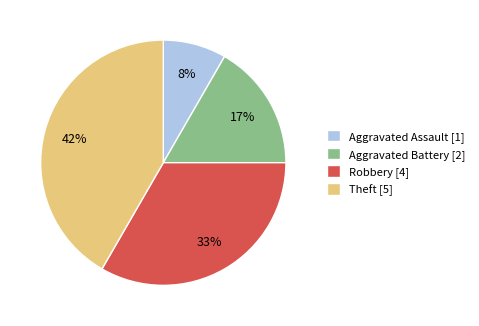

Is the sum of Aggravated Battery [2] and Theft [5] greater than half?

Yes